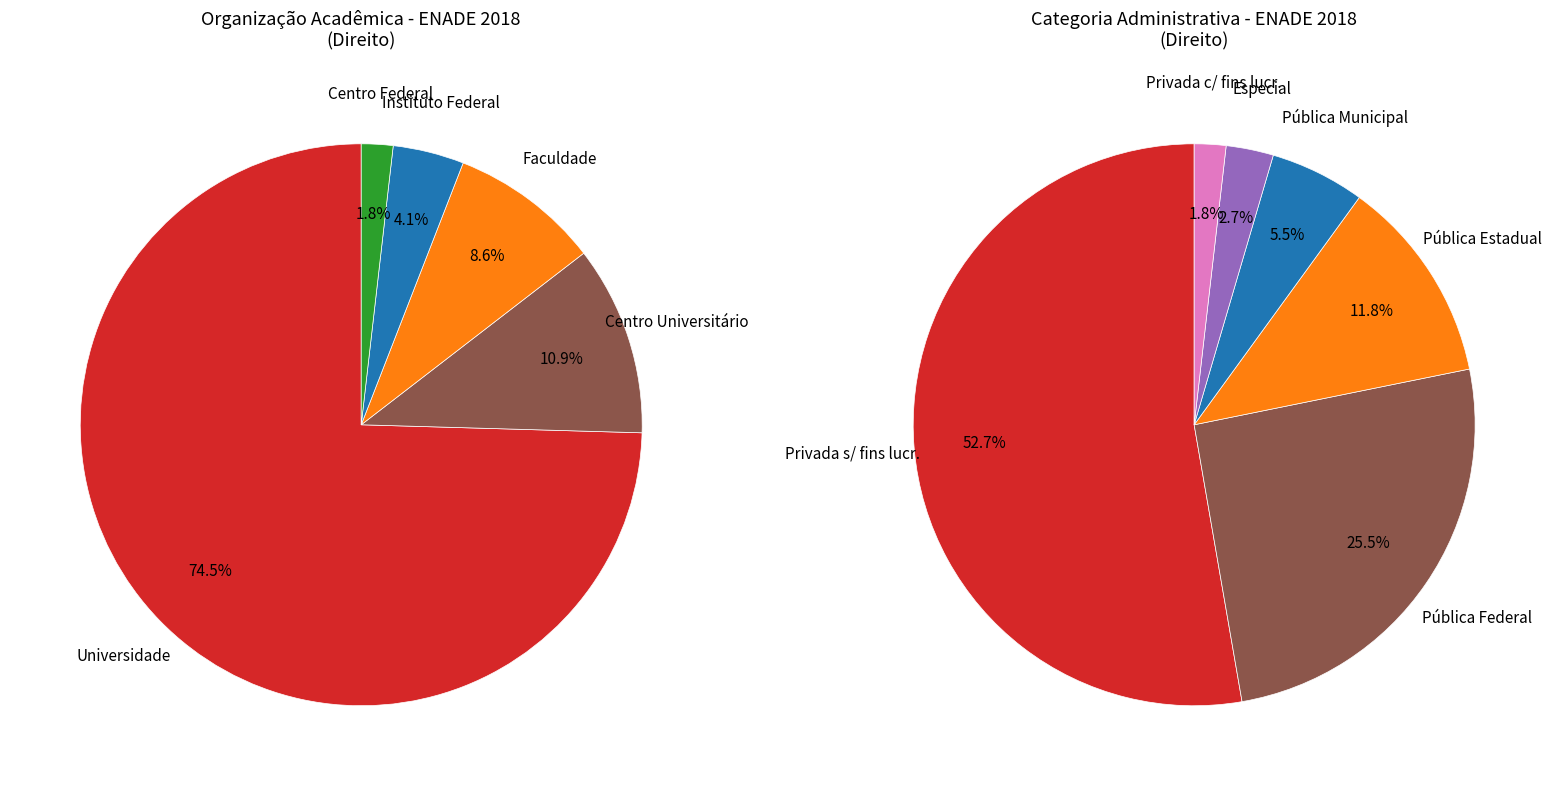

Which slice is the largest?

Universidade